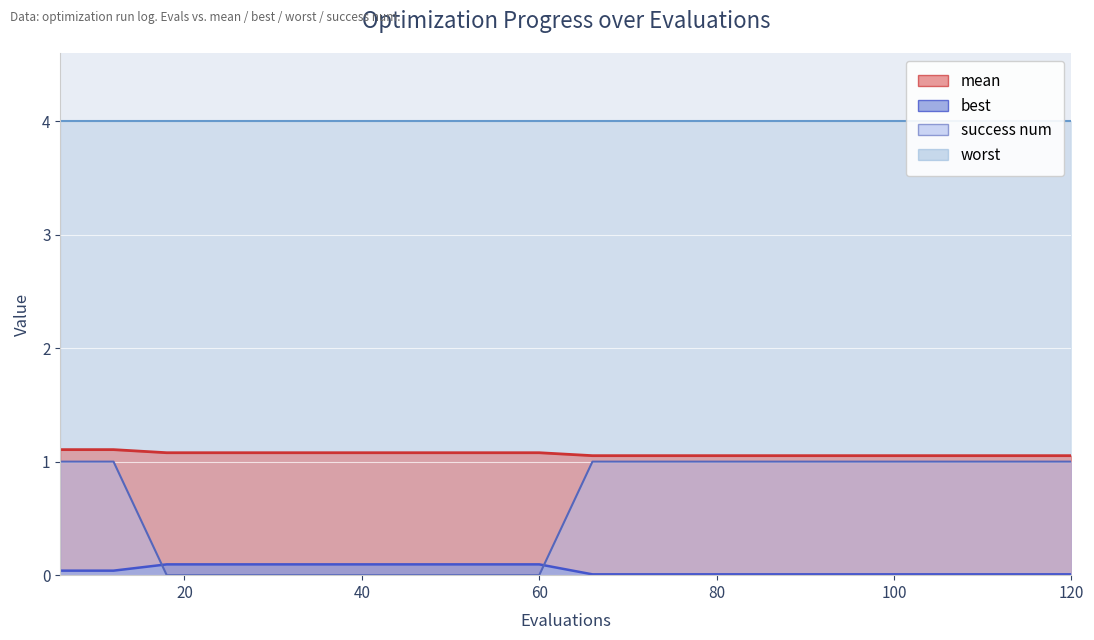

Which series has the largest range (max minus min)?

success num